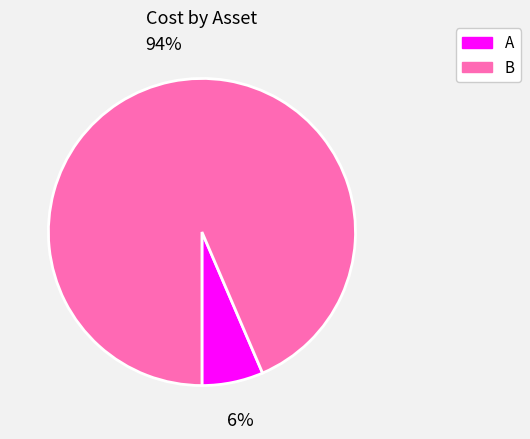

To the nearest percent, what is the combined percentage of B and A?

100%